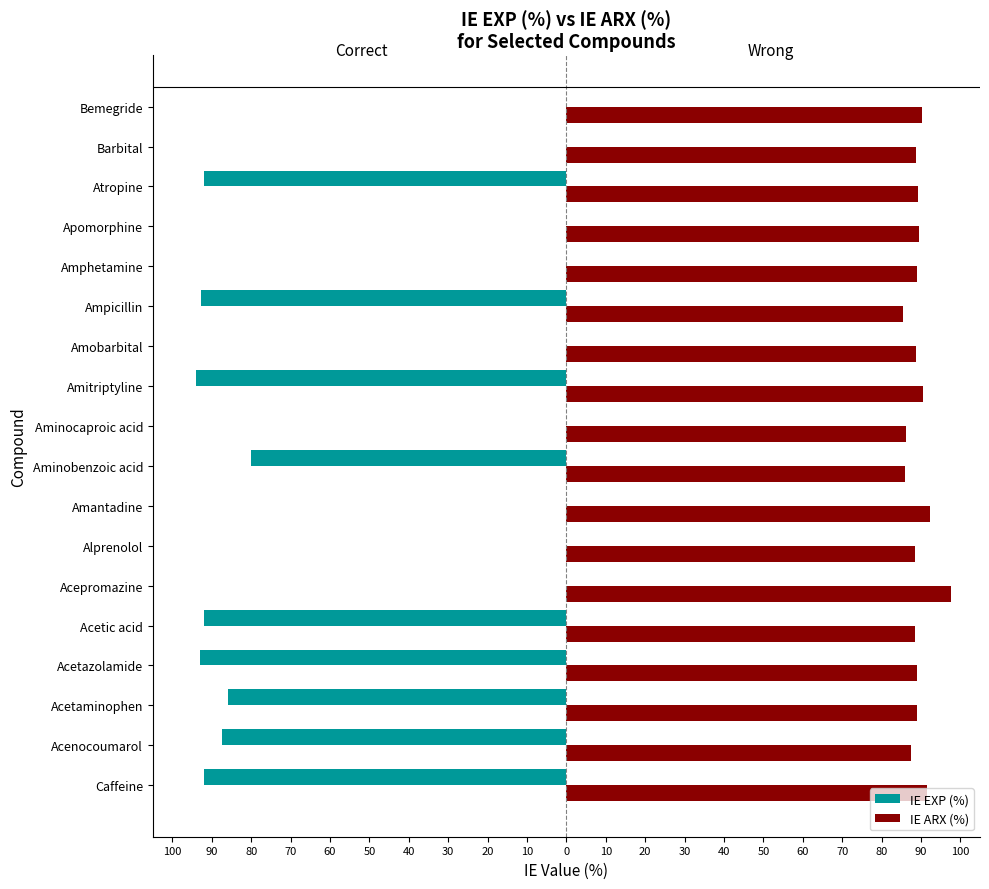

What are all the series names shown in the legend?

IE EXP (%), IE ARX (%)